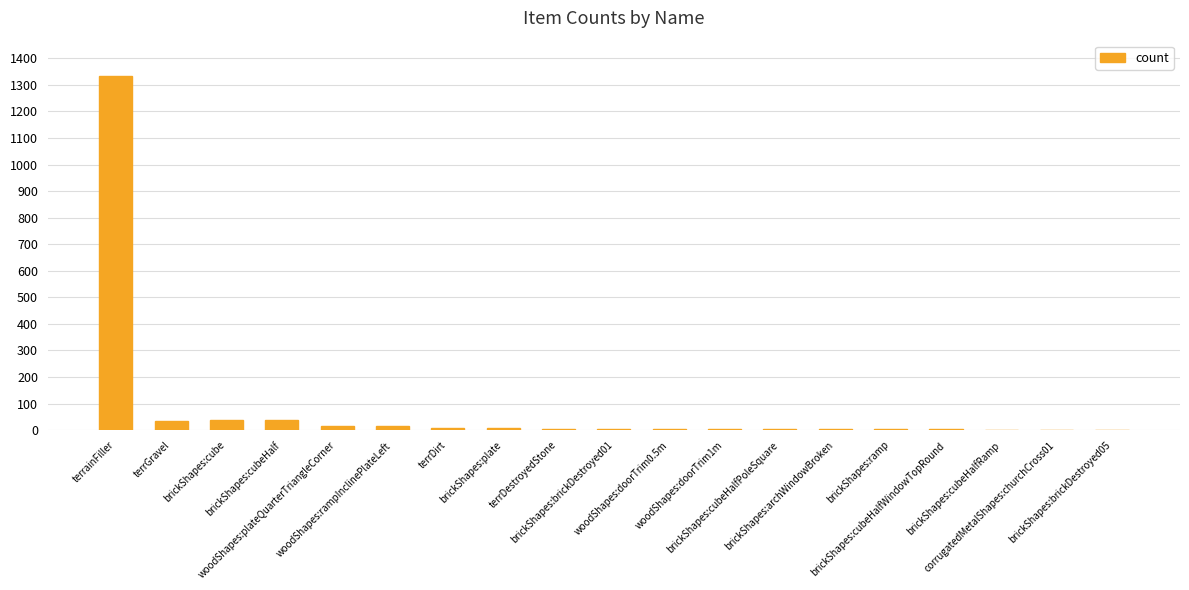

What is the sum of all values?

1530